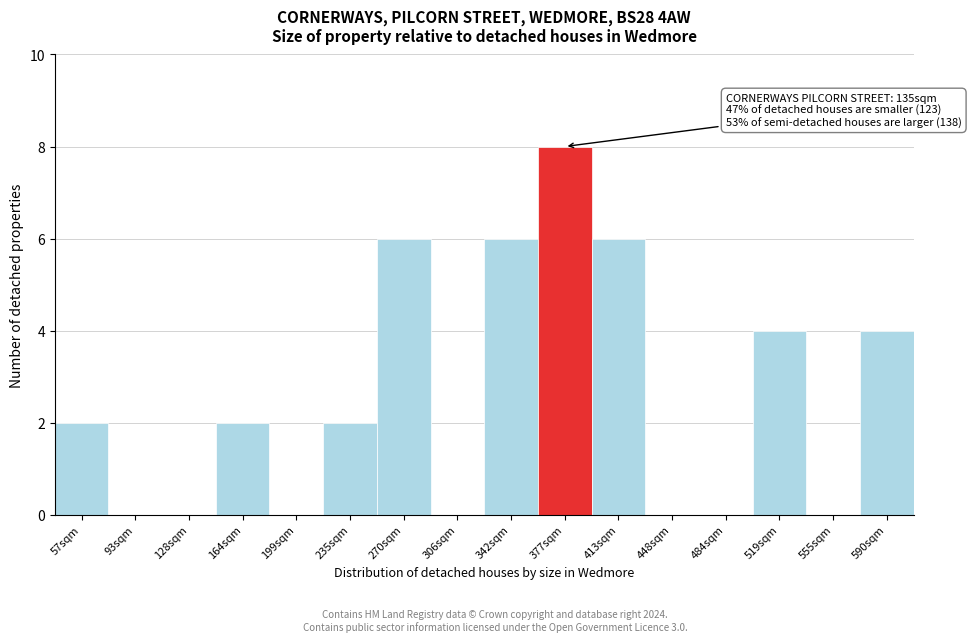

Reading right to left, transcribe all the data shown in this chart.

590sqm=4	555sqm=0	519sqm=4	484sqm=0	448sqm=0	413sqm=6	377sqm=8	342sqm=6	306sqm=0	270sqm=6	235sqm=2	199sqm=0	164sqm=2	128sqm=0	93sqm=0	57sqm=2